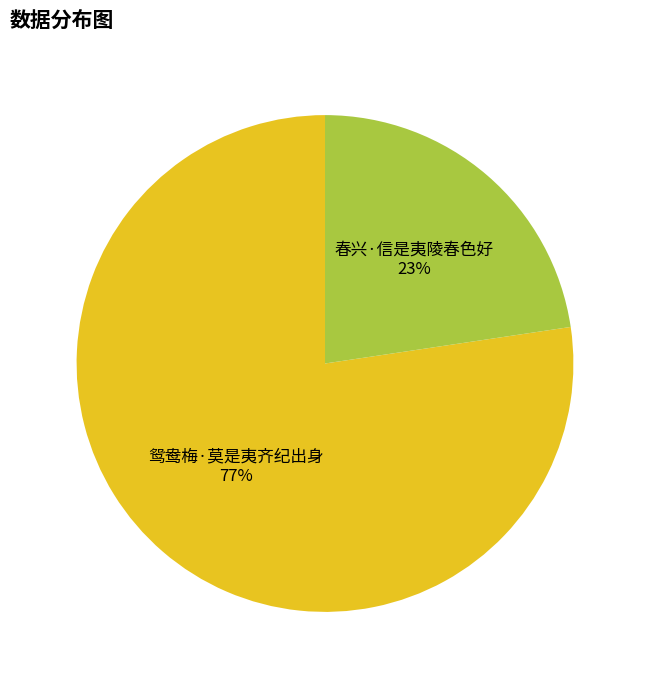

To the nearest percent, what portion does 鸳鸯梅·莫是夷齐纪出身 represent?

77%